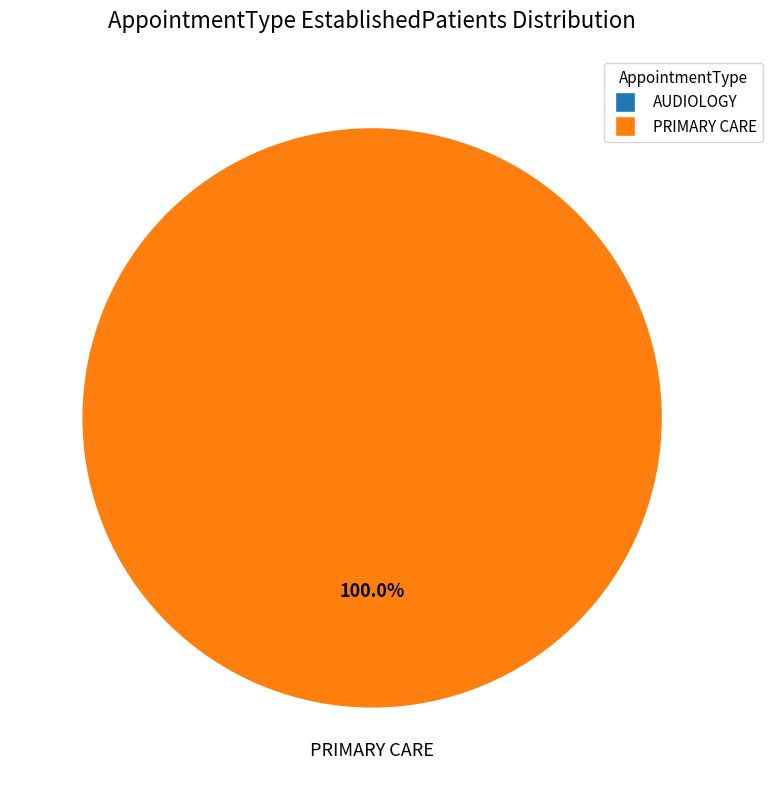

How many slices are in this pie chart?

2